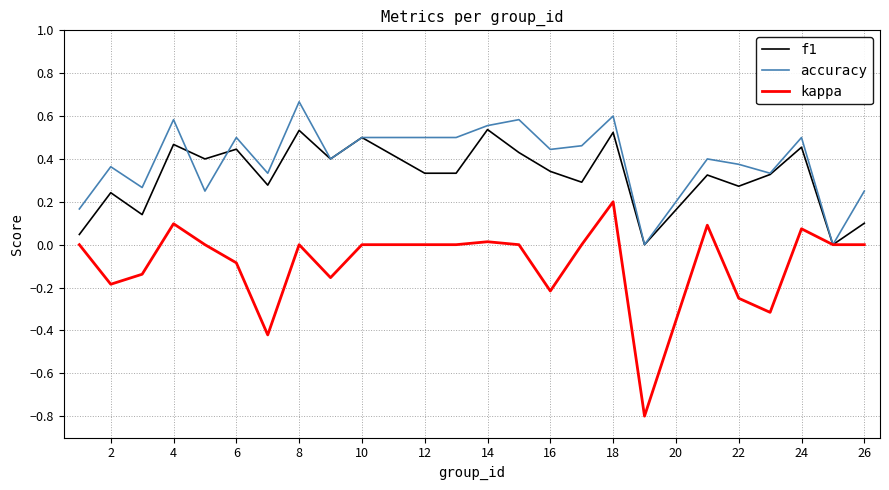

Rank the series by their average value, from lowest to highest.

kappa, f1, accuracy